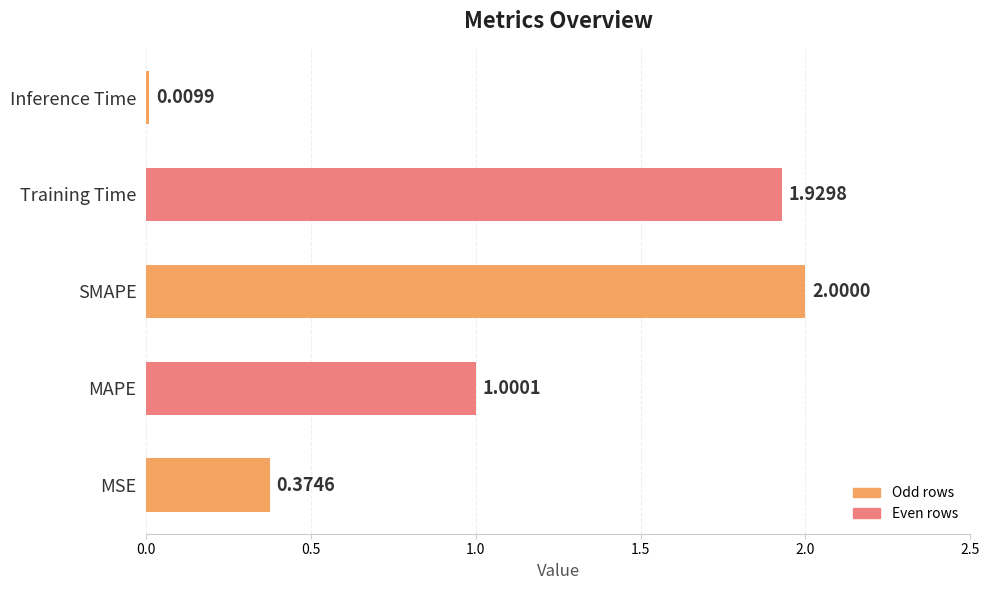

What is the maximum value shown in the chart?

2.0